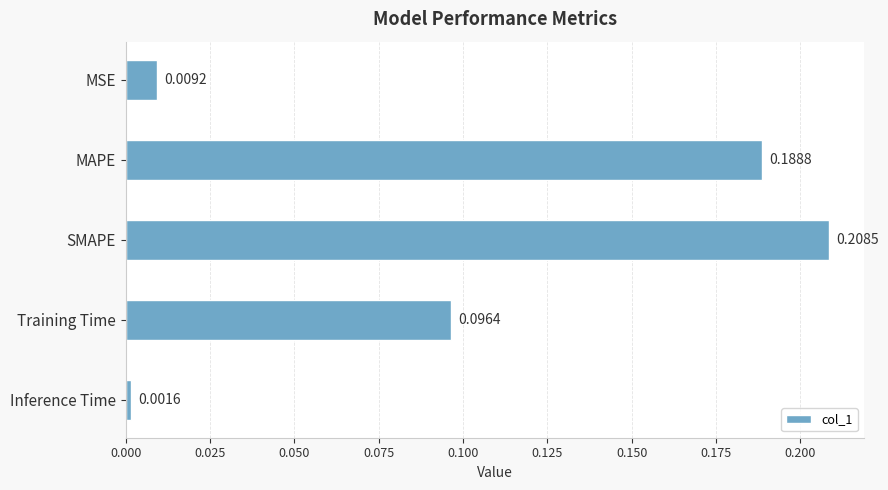

What is the sum of the values at MAPE and SMAPE?

0.4